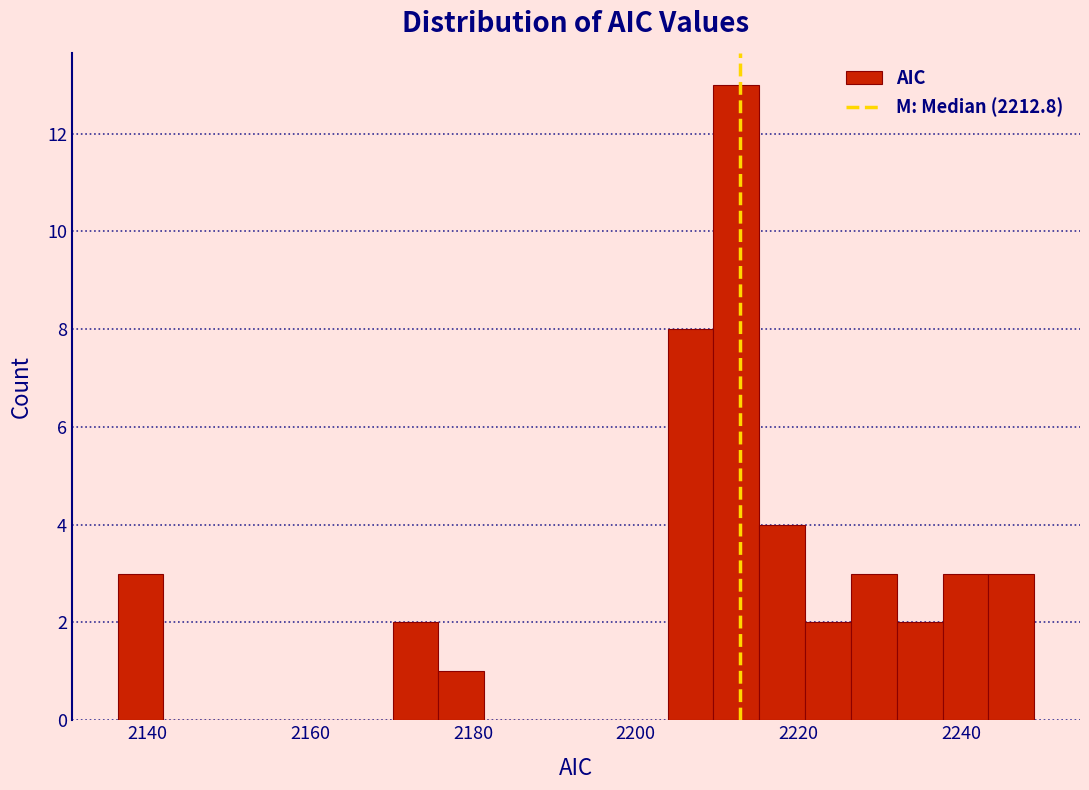

Around what value on the x-axis is the tallest bar? Give the approximate position of its centre, as read against the axis.

2212